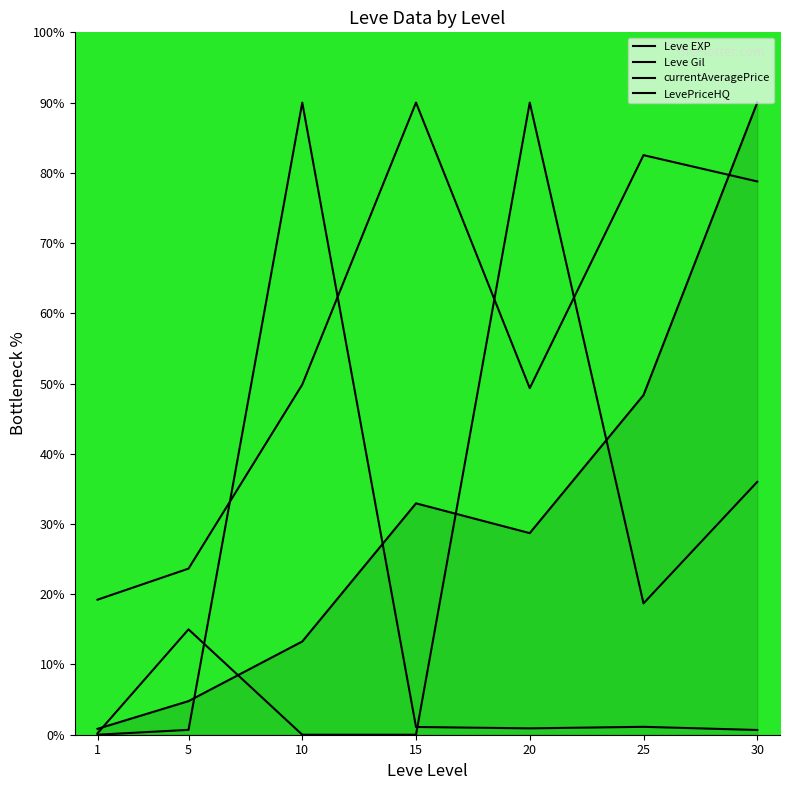

What is the spread (max minus min) of values at 15?

90.0